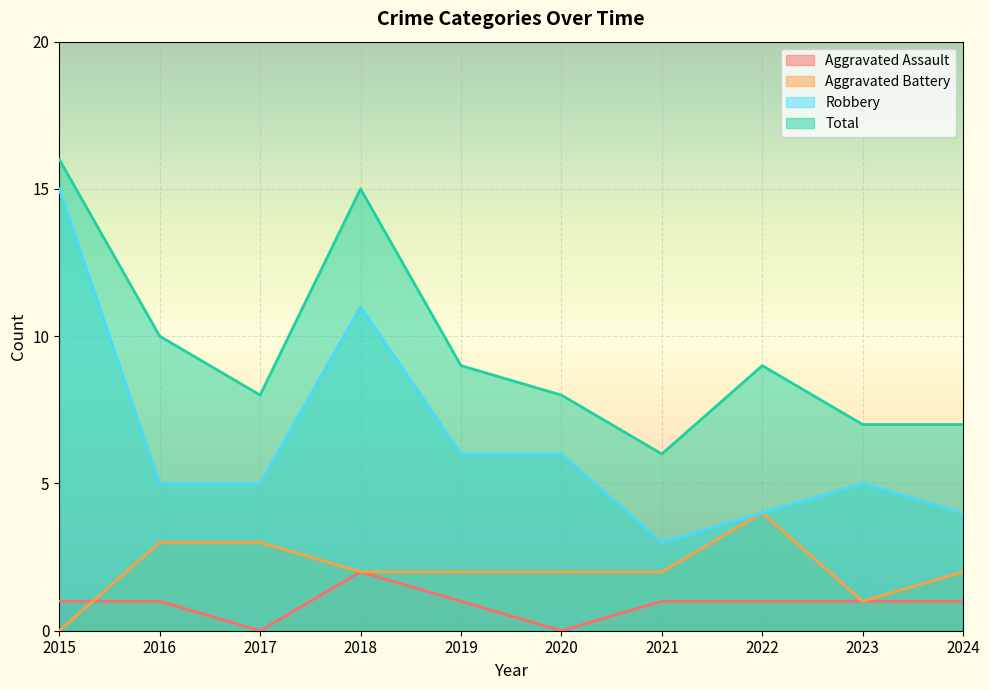

How many series are shown in this chart?

4